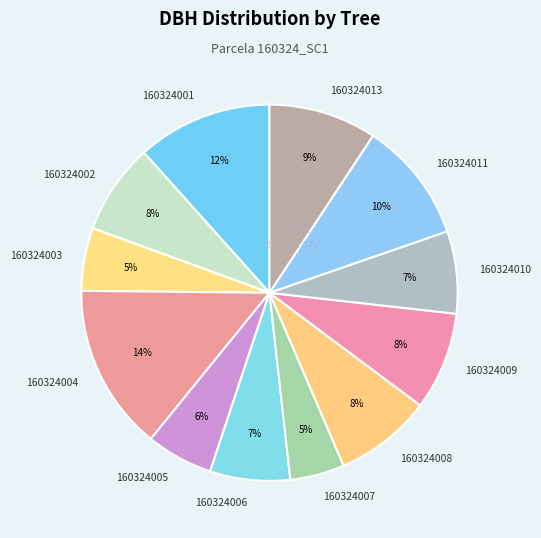

Which slice is the largest?

160324004